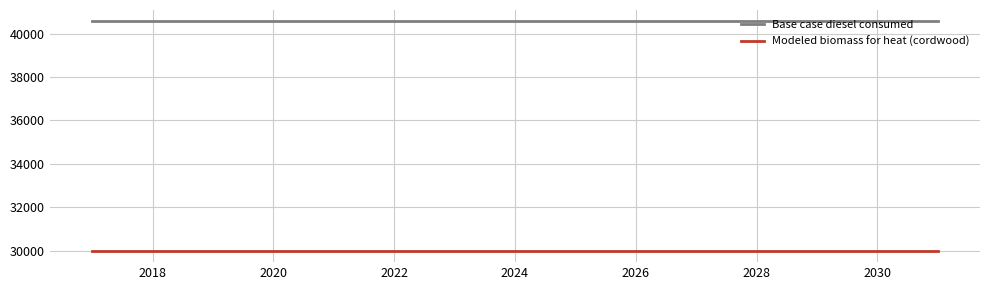

True or false: Modeled biomass for heat (cordwood) and Base case diesel consumed cross at least once.

False